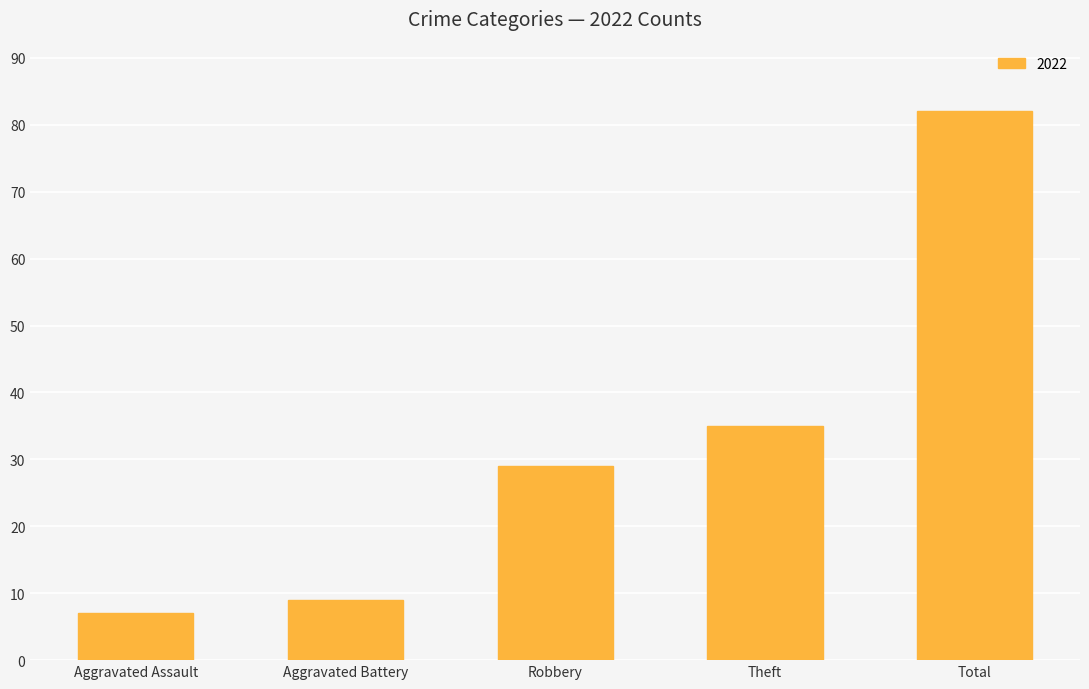

How many categories are shown in the chart?

5